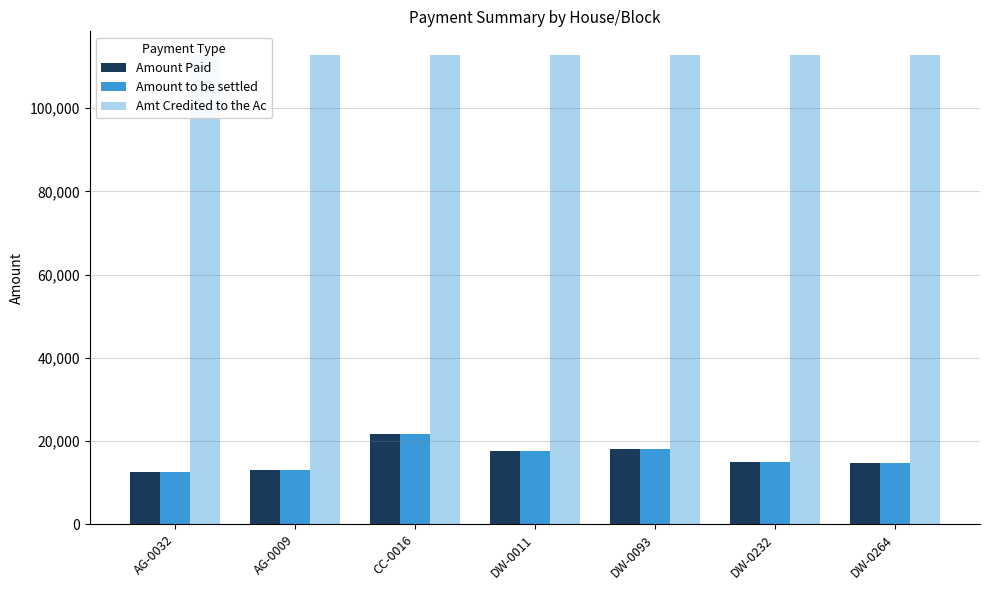

Reading right to left, list all the values displayed in this chart.

Amount Paid: DW-0264=14751.0	DW-0232=15038.0	DW-0093=18084.0	DW-0011=17624.7	CC-0016=21698.0	AG-0009=13086.0	AG-0032=12658.0
Amount to be settled: DW-0264=14733.3	DW-0232=15020.3	DW-0093=18066.3	DW-0011=17607.0	CC-0016=21680.3	AG-0009=13068.3	AG-0032=12640.3
Amt Credited to the Ac: DW-0264=112815.8	DW-0232=112815.8	DW-0093=112815.8	DW-0011=112815.8	CC-0016=112815.8	AG-0009=112815.8	AG-0032=112815.8